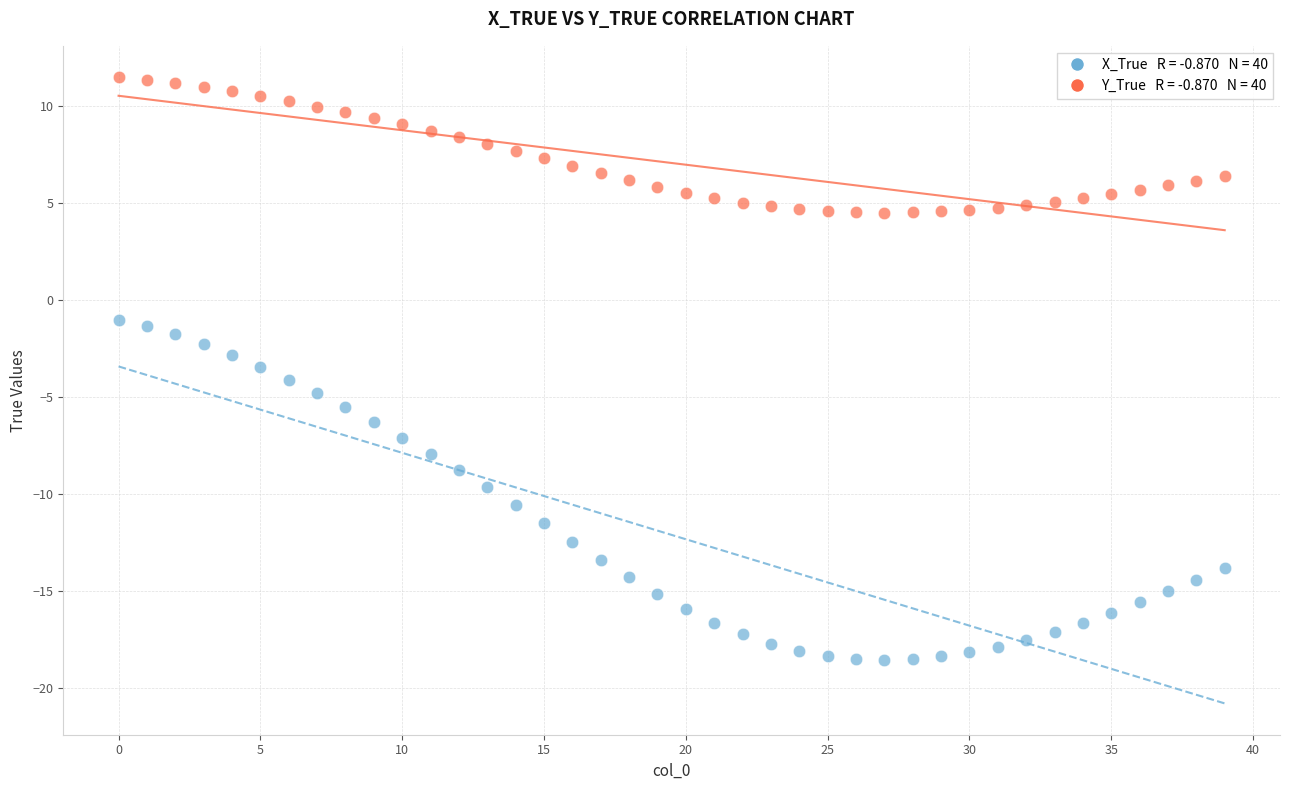

Across all data points, what is the range of Y values (max minus min)?

30.0